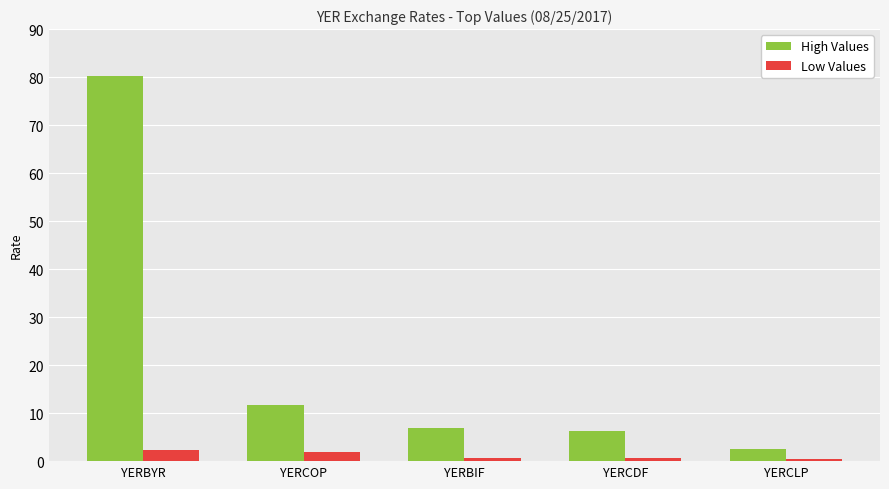

Is it true that Low Values equals 0.4 at YERCLP?

True